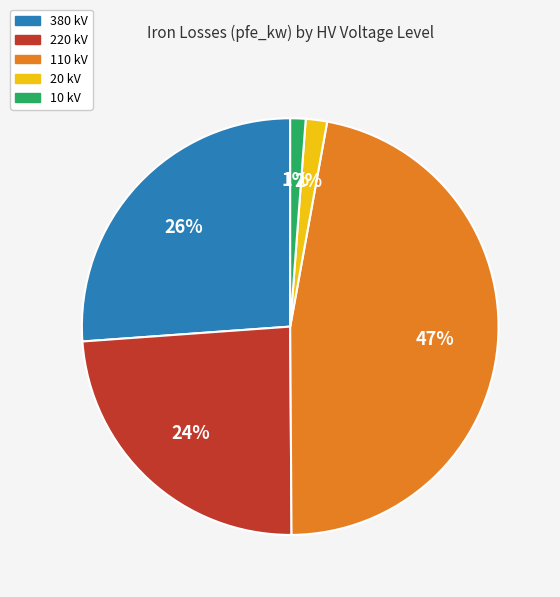

How many segments does this pie chart have?

5